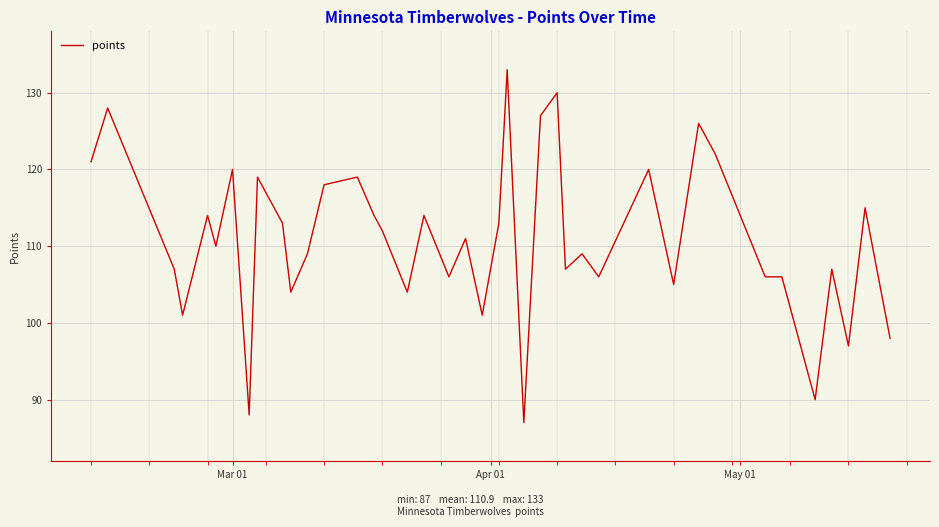

How many lines are shown in the chart?

1